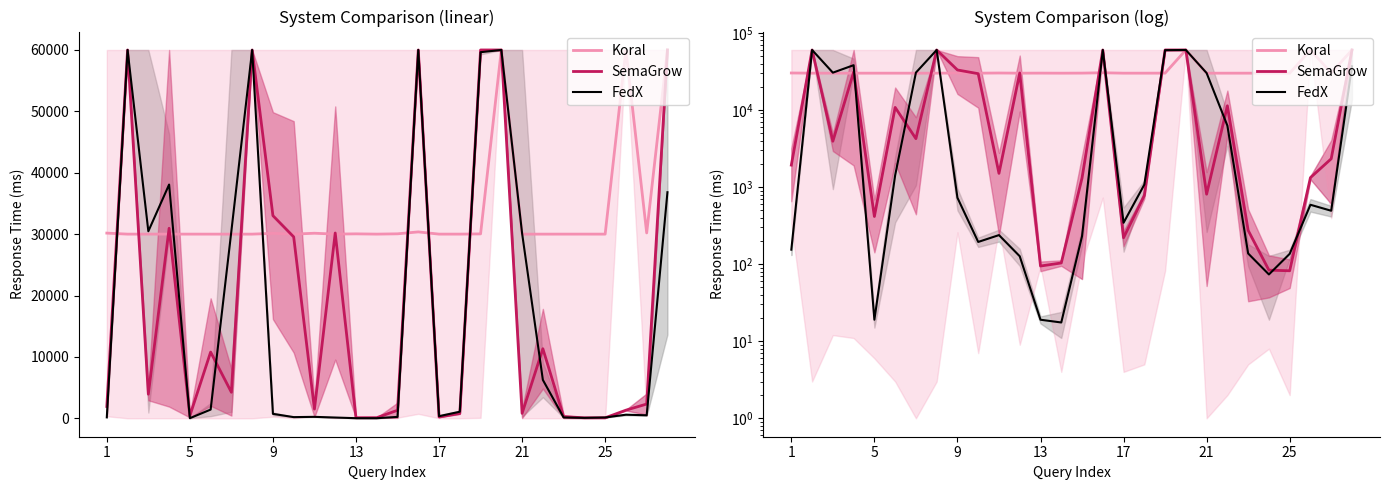

At which category does Koral reach its first local peak?

9